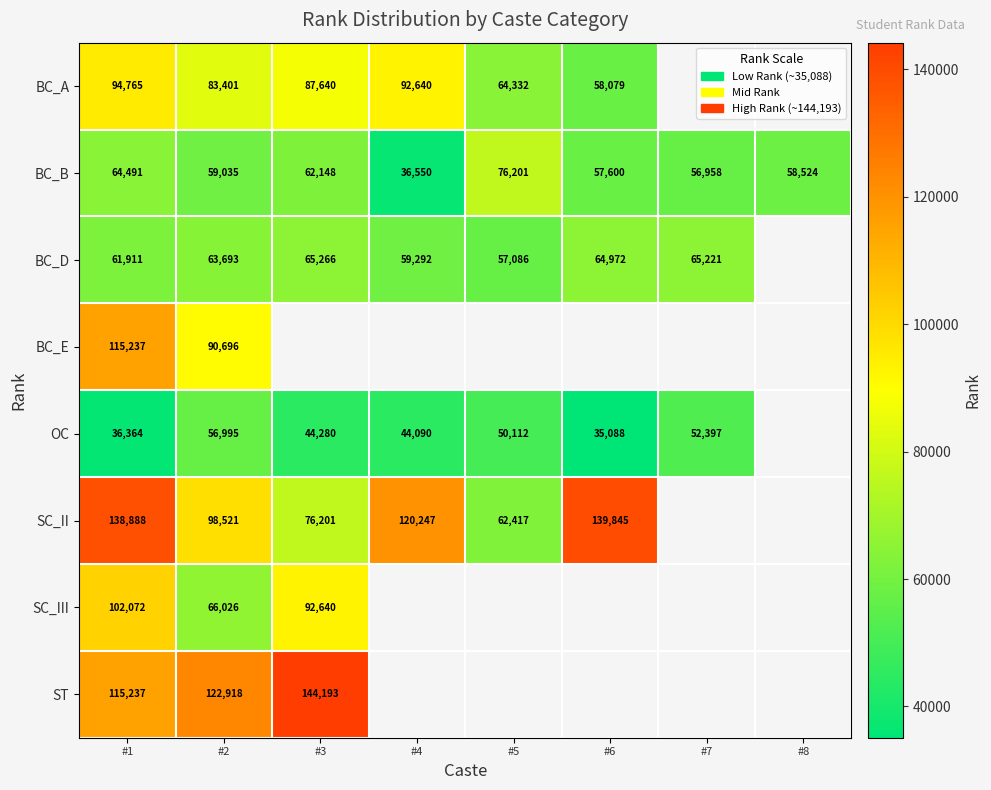

What is the minimum value shown in the chart?

35088.0